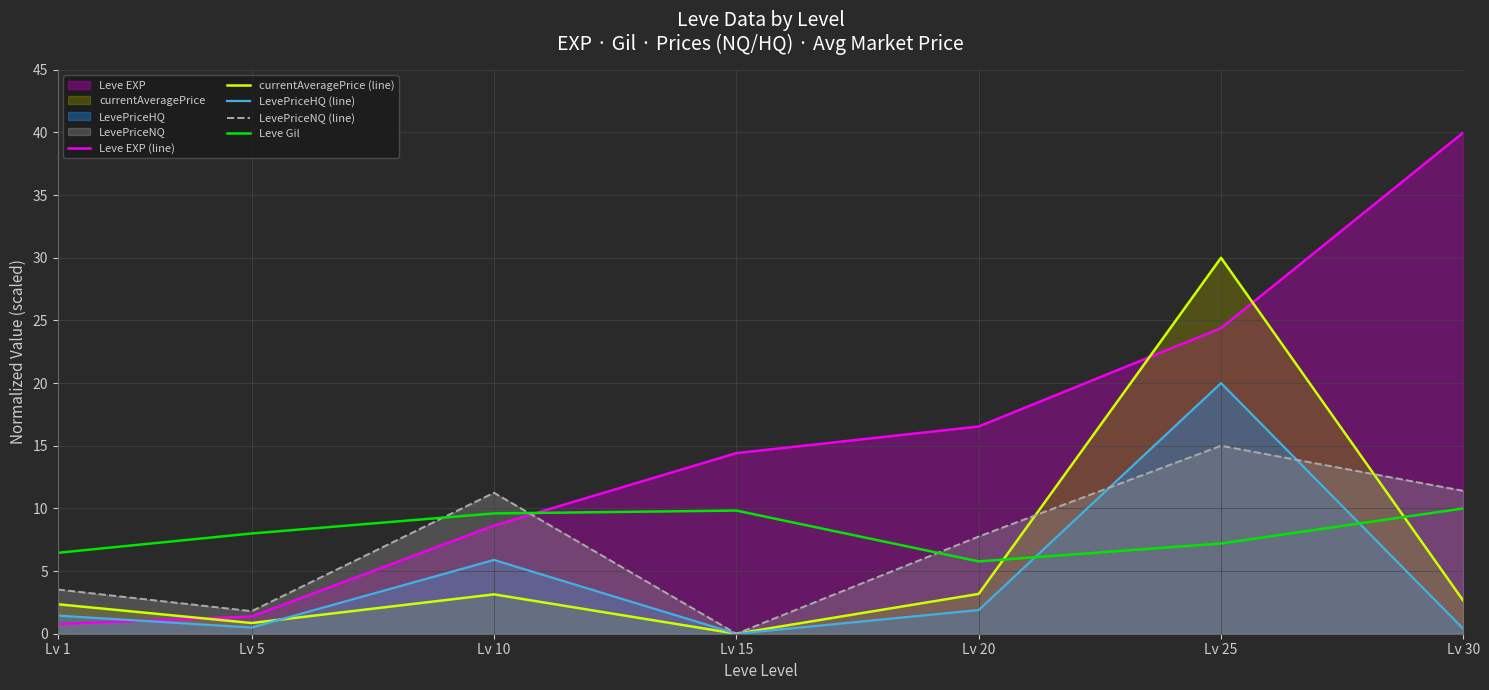

Rank the series at Lv 25 from highest to lowest value.

currentAveragePrice (line), Leve EXP (line), LevePriceHQ (line), LevePriceNQ (line), Leve Gil